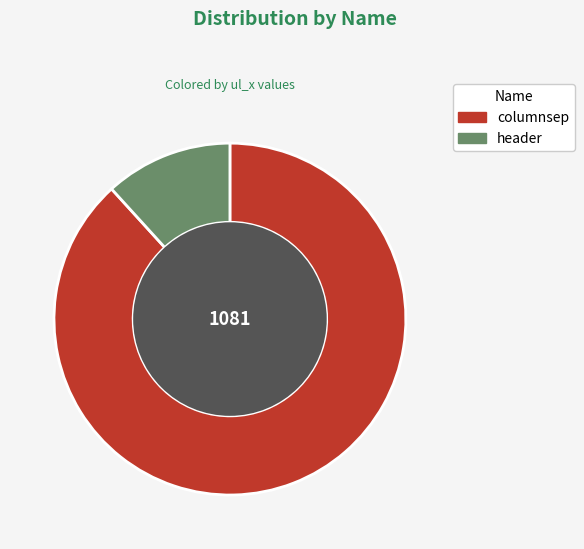

True or false: header accounts for 12% of the total.

True